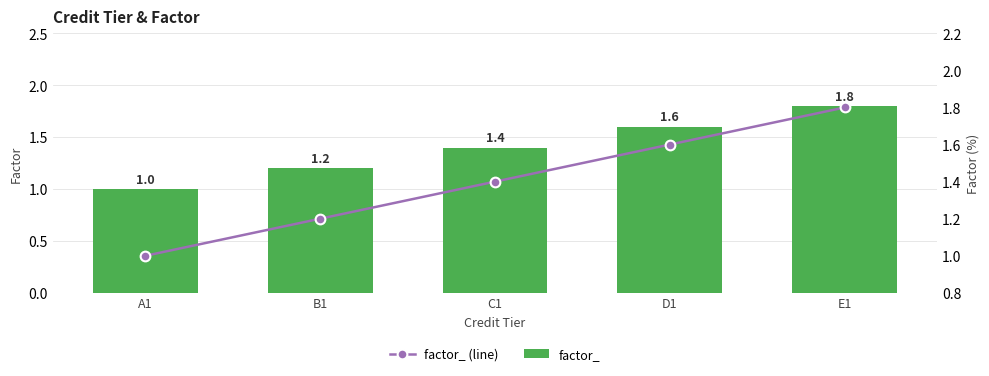

At which category is the sum across all series the highest?

E1